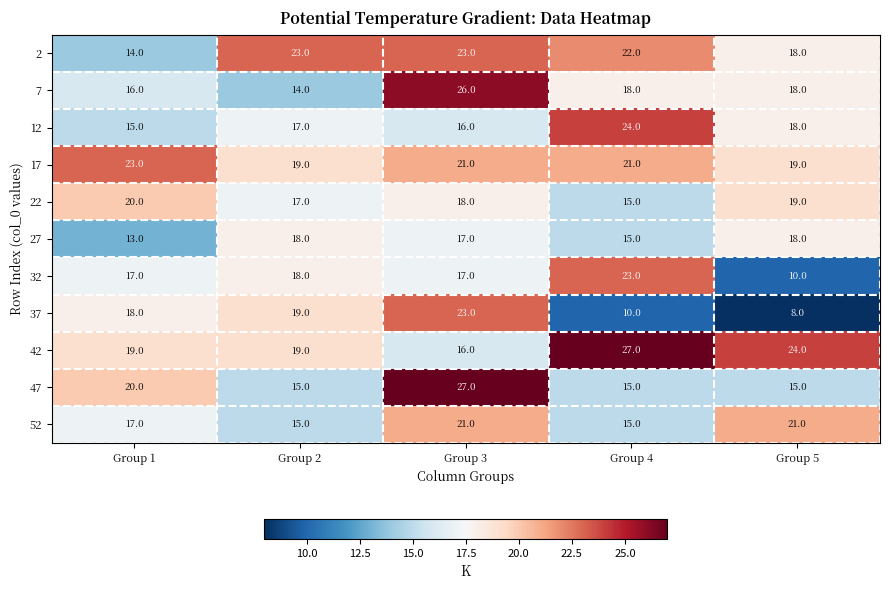

Where is 52 nearest to the value 18?

Group 1